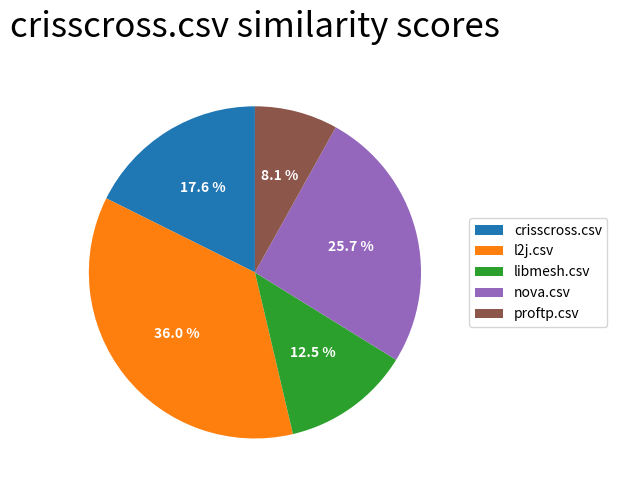

Is it true that nova.csv is 26% of the pie?

True